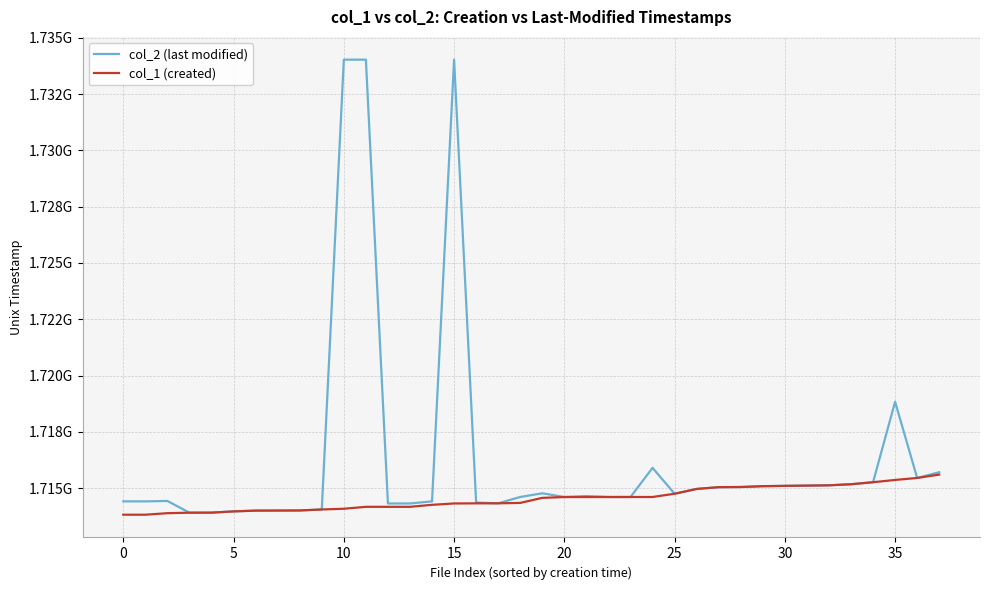

What are all the series names shown in the legend?

col_2 (last modified), col_1 (created)